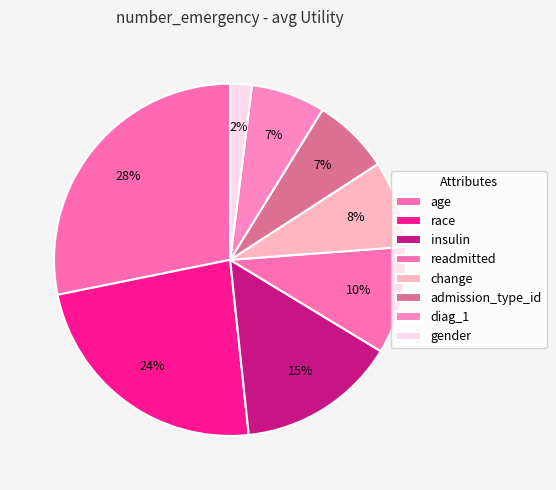

Which has a higher value, gender or admission_type_id?

admission_type_id